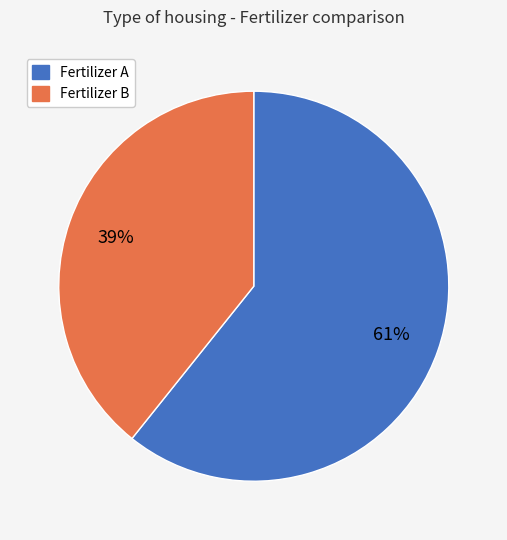

To the nearest percent, what is the average slice percentage?

50%